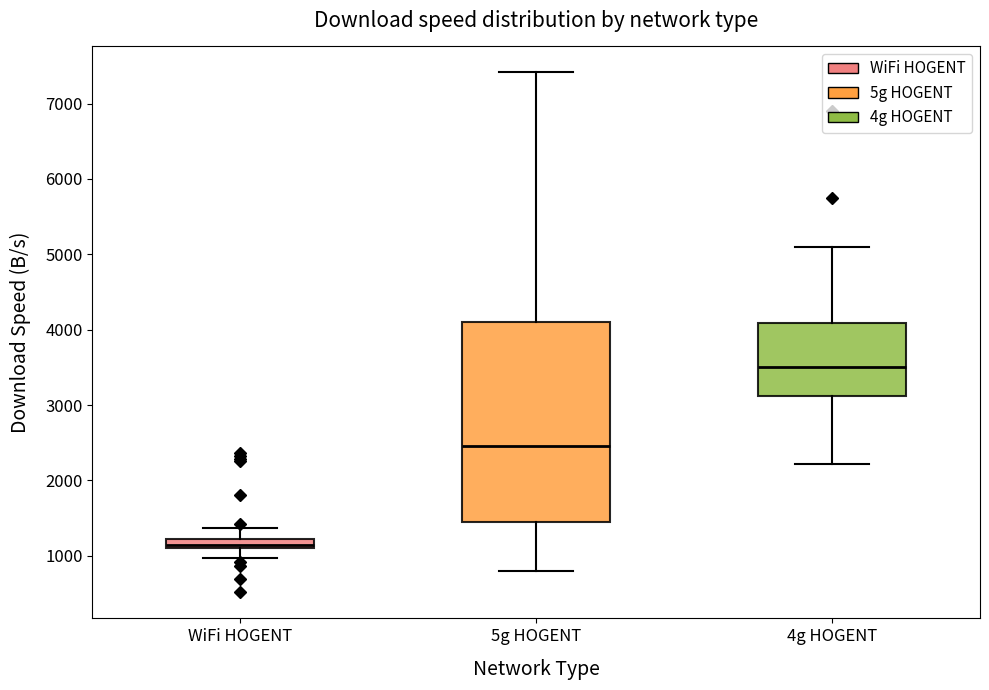

Which box's median line is the lowest?

WiFi HOGENT